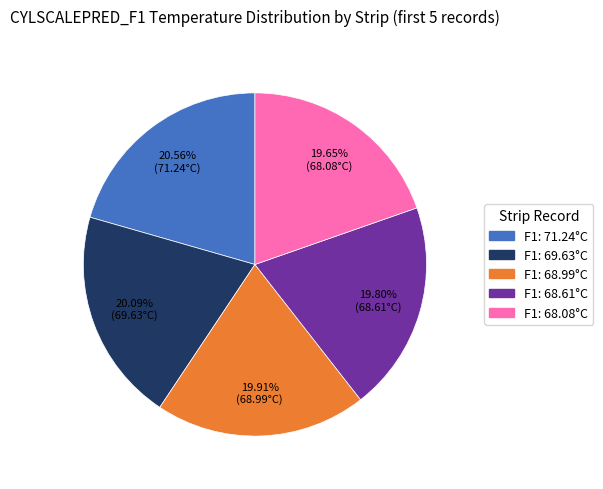

Does any single category account for the majority?

No